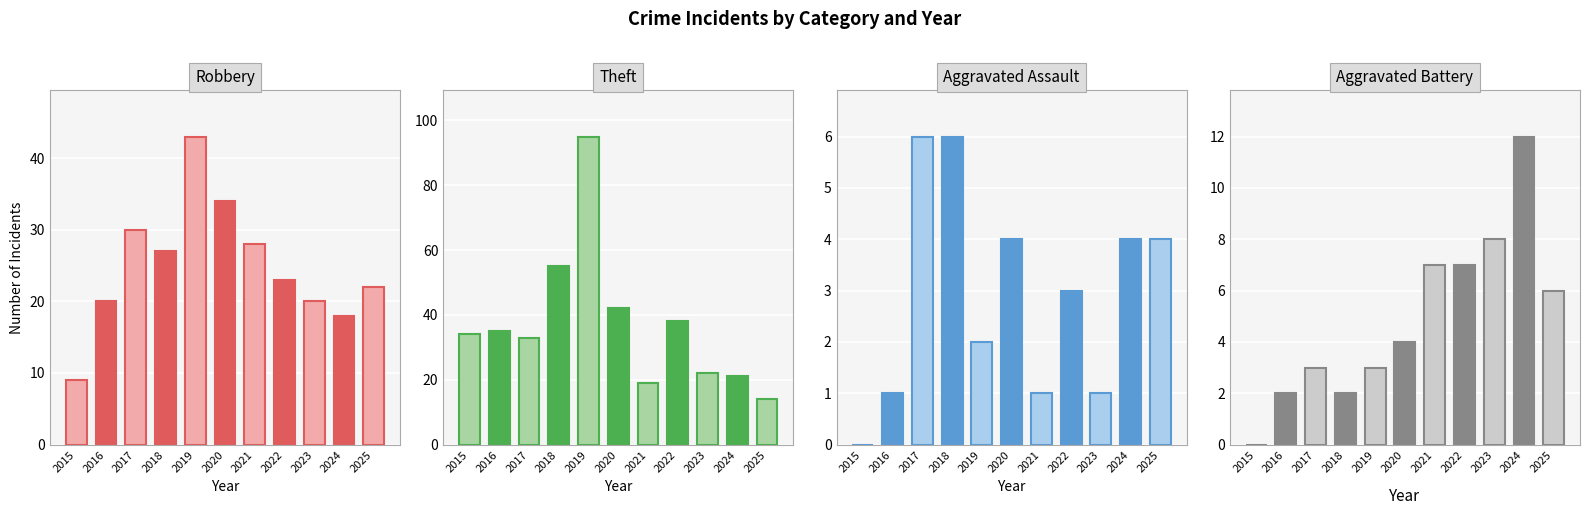

At which category is the sum across all series the highest?

2019